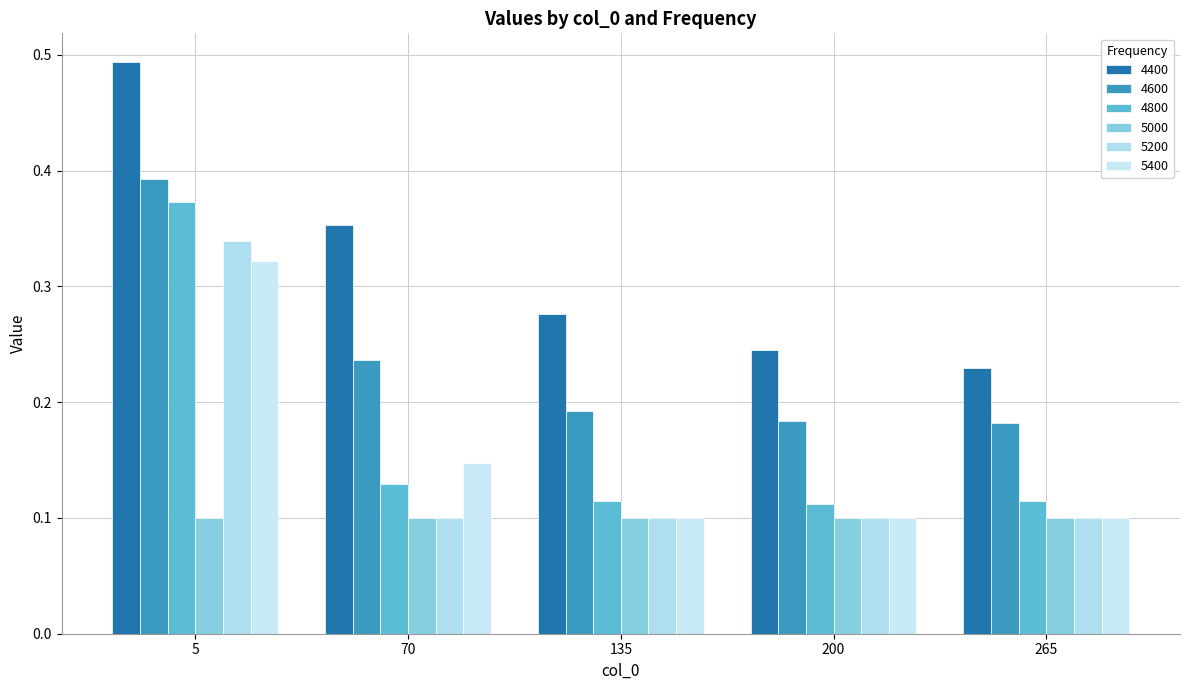

True or false: 4400 has a value of 0.2 at 70.

False